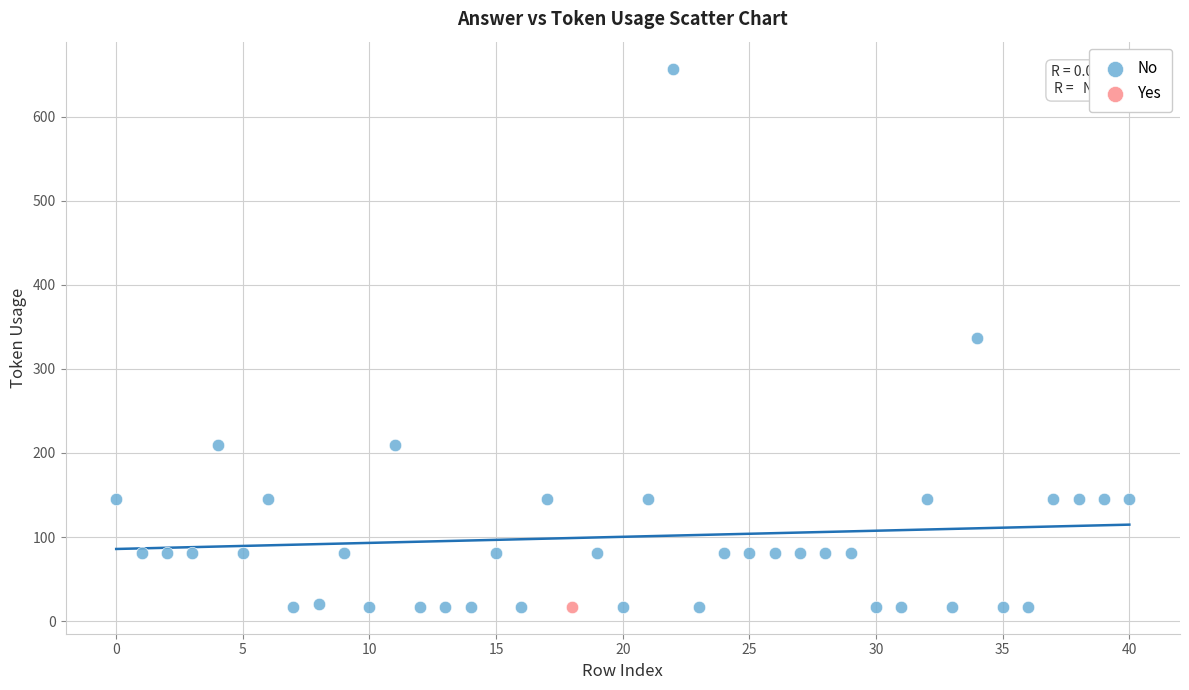

What are all the series names shown in the legend?

No, Yes